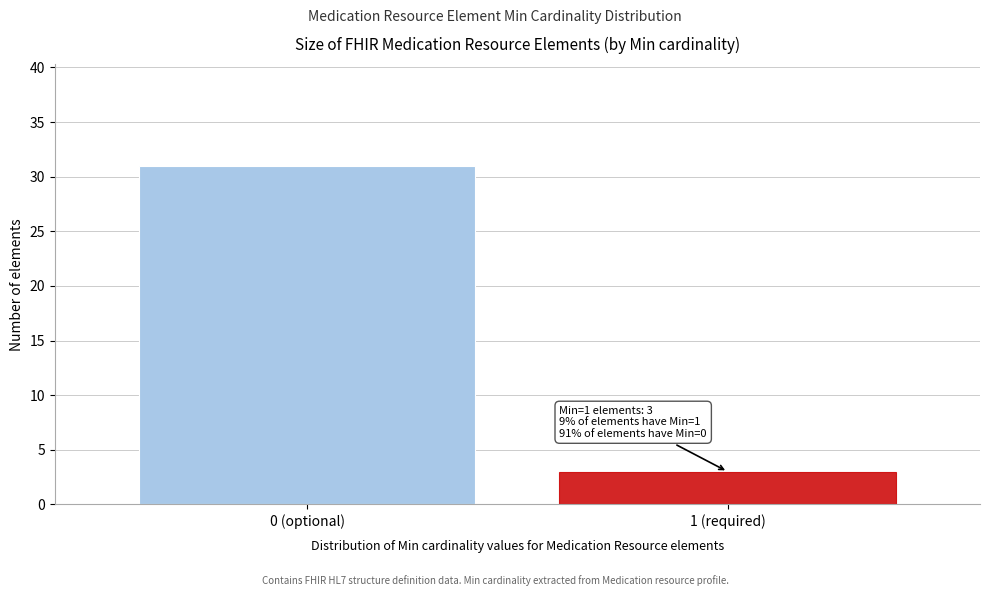

Reading left to right, transcribe all the data shown in this chart.

0 (optional)=31	1 (required)=3